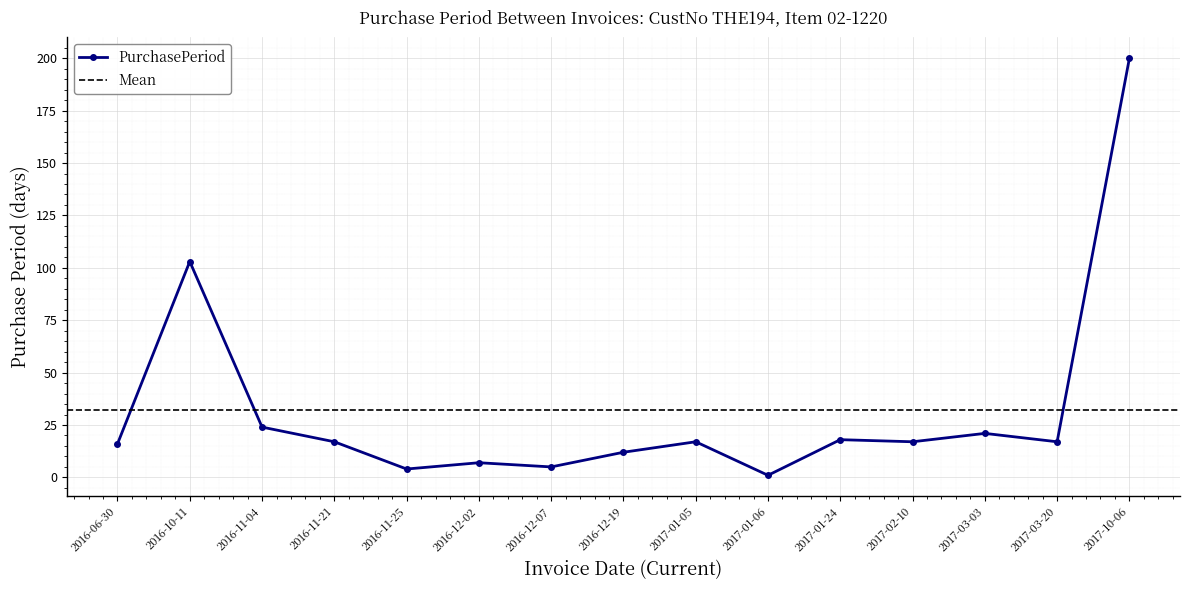

What is the smallest value displayed?

1